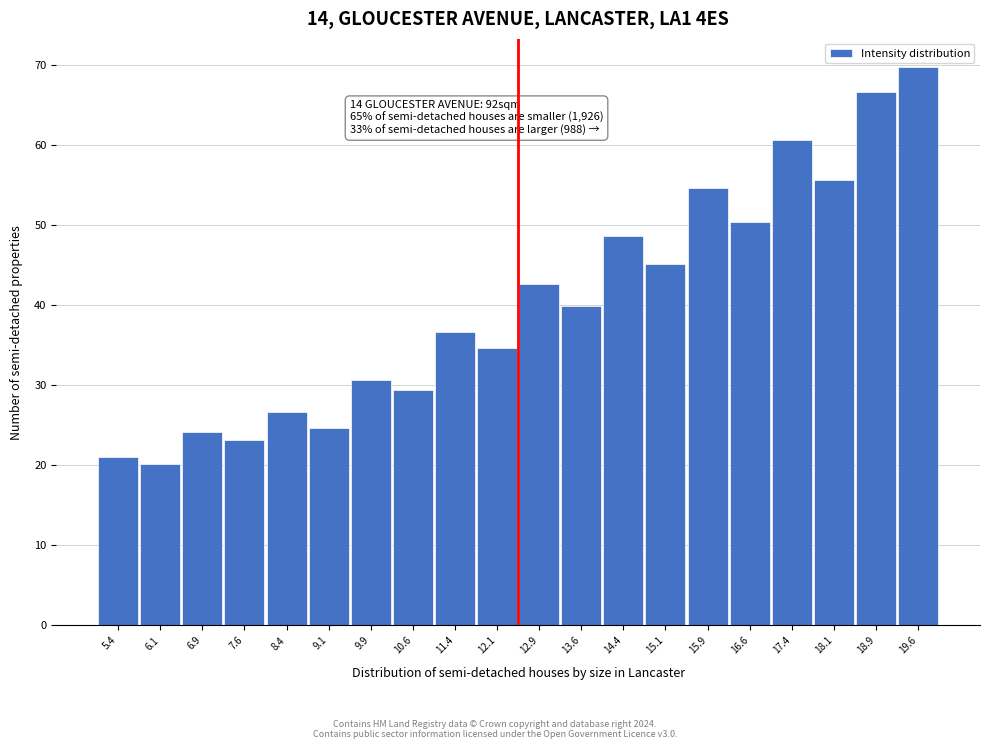

Which range on the x-axis has the tallest bar?

19.25 to 20.00